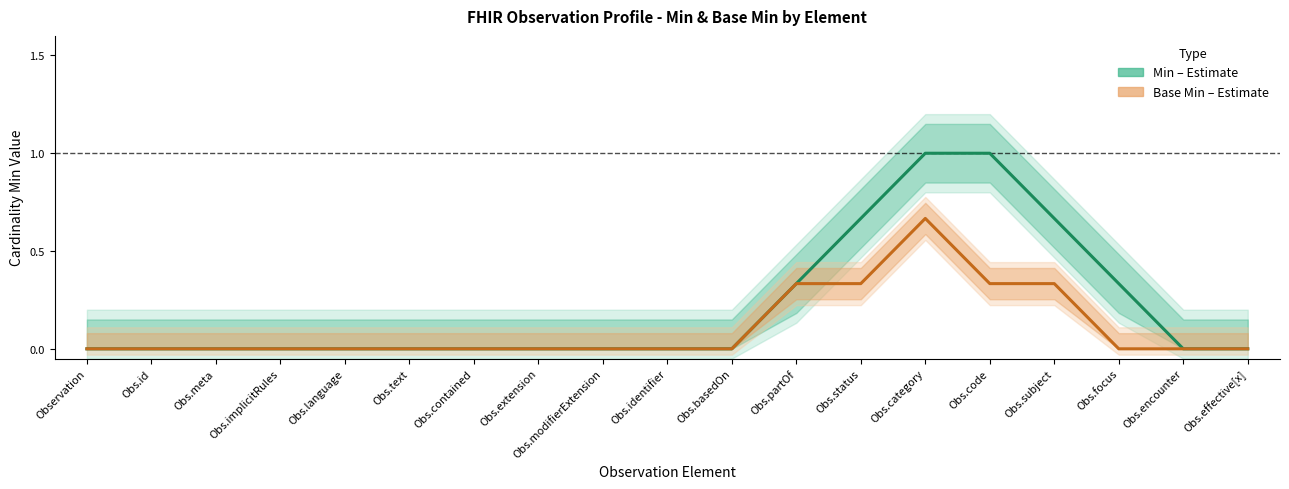

At which category does Base Min (Estimate) reach its first local peak?

Obs.category